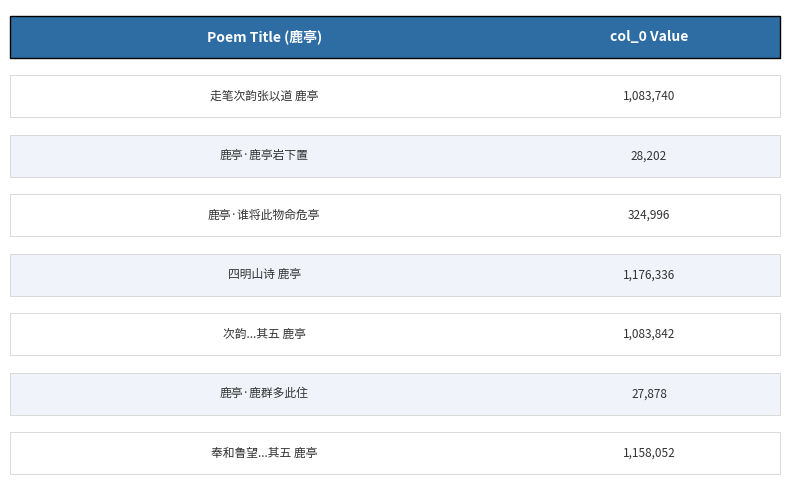

What is the sum of all values?

4883046